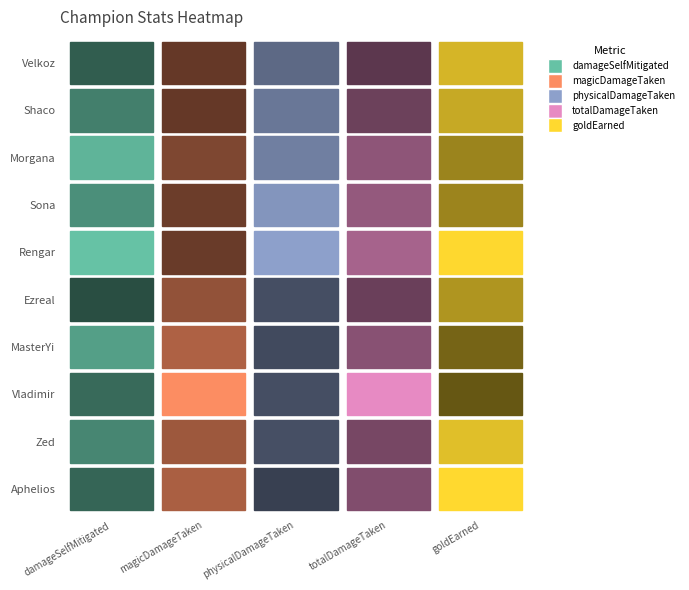

Reading left to right, extract all data points from this chart.

Velkoz: Velkoz=12115	Shaco=6077	Morgana=15007	Sona=23116	Rengar=18106
Shaco: Velkoz=16580	Shaco=6044	Morgana=17885	Sona=25763	Rengar=17778
Morgana: Velkoz=23558	Shaco=11043	Morgana=19642	Sona=31473	Rengar=16782
Sona: Velkoz=18664	Shaco=7500	Morgana=24266	Sona=32598	Rengar=16795
Rengar: Velkoz=25361	Shaco=6945	Morgana=26684	Sona=35577	Rengar=19055
Ezreal: Velkoz=10057	Shaco=14836	Morgana=9289	Sona=25429	Rengar=17245
MasterYi: Velkoz=20755	Shaco=20222	Morgana=8334	Sona=30568	Rengar=15935
Vladimir: Velkoz=13756	Shaco=35496	Morgana=9176	Sona=46587	Rengar=15566
Zed: Velkoz=17500	Shaco=17037	Morgana=9426	Sona=27552	Rengar=18374
Aphelios: Velkoz=13153	Shaco=19570	Morgana=6238	Sona=29353	Rengar=19076